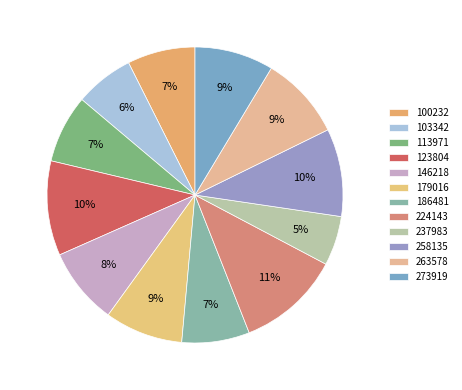

Is there a majority slice in this chart?

No